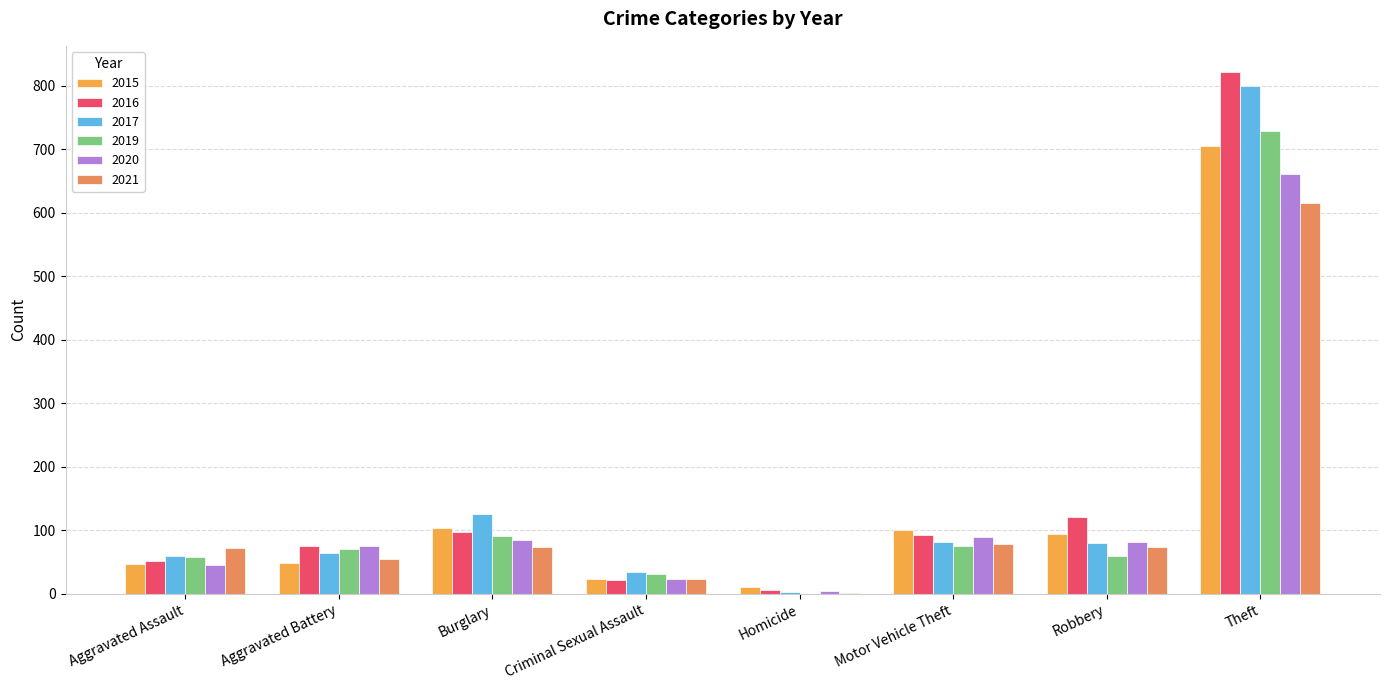

Is it true that 2016 equals 52 at Aggravated Assault?

True